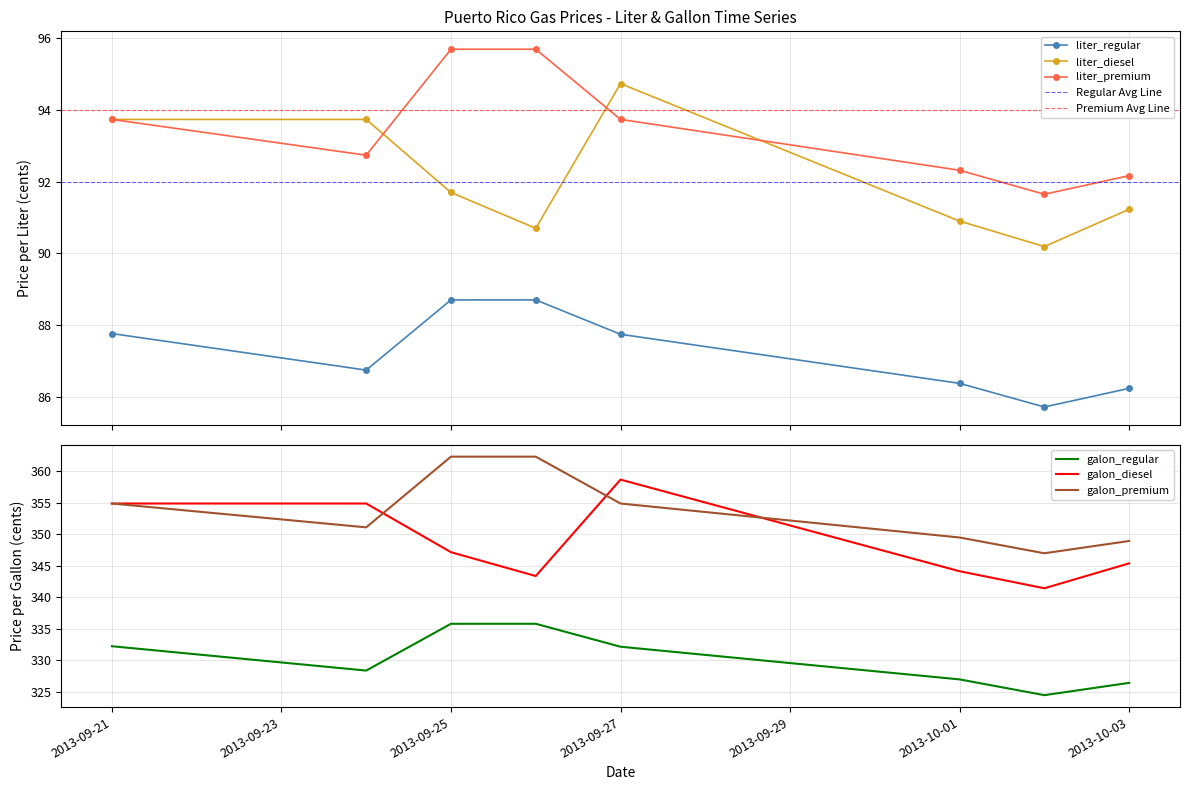

True or false: liter_regular has a value of 87.7 at 2013-09-27.

True